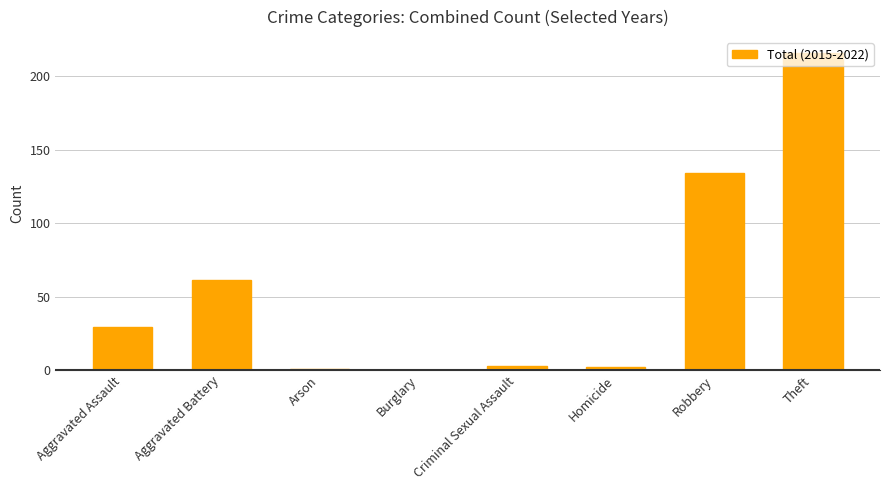

What is the sum of all values?

446